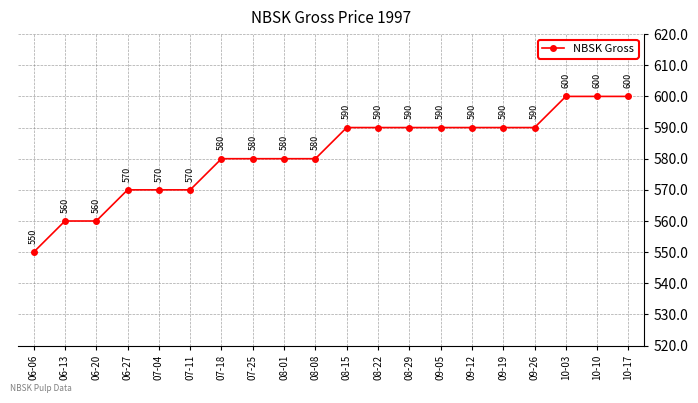

What is the greatest value displayed?

600